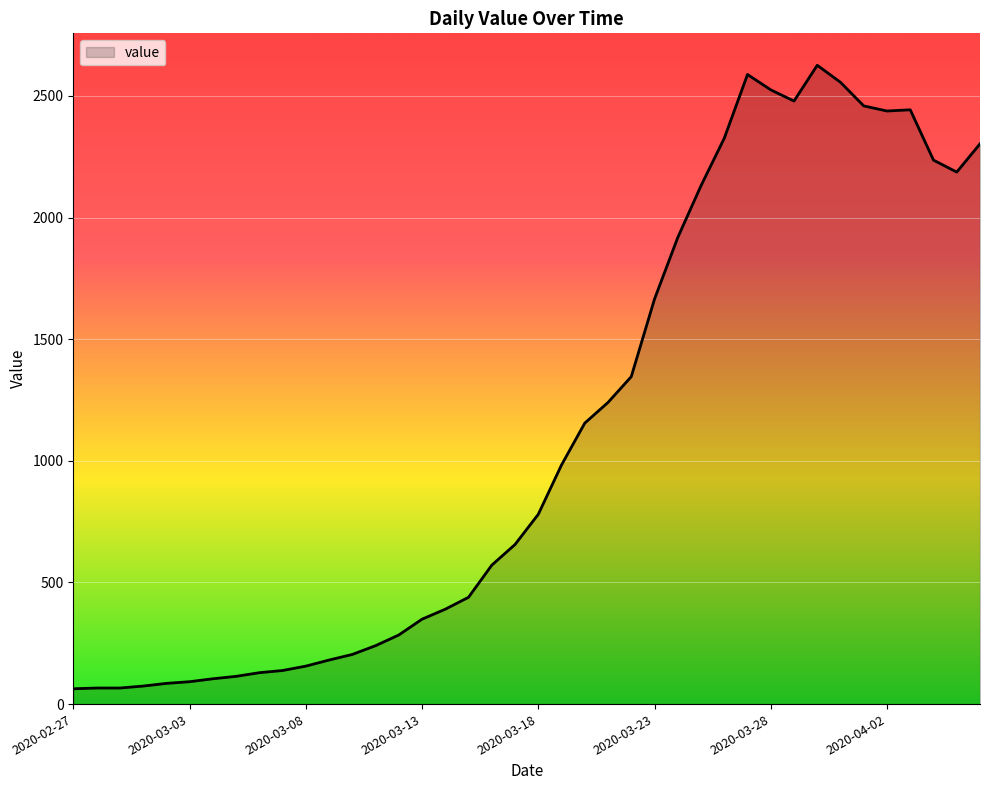

What is the greatest value displayed?

2626